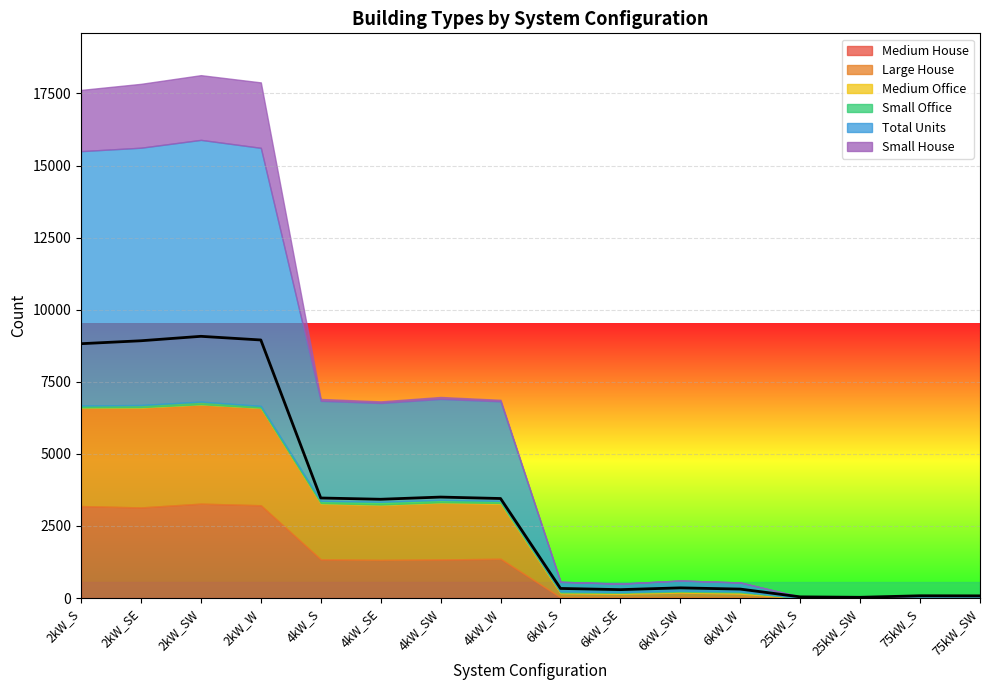

List the labels in order of Small House value, largest first.

2kW_W, 2kW_SW, 2kW_SE, 2kW_S, 4kW_SW, 4kW_S, 4kW_SE, 4kW_W, 6kW_S, 6kW_SE, 6kW_SW, 6kW_W, 25kW_S, 25kW_SW, 75kW_S, 75kW_SW